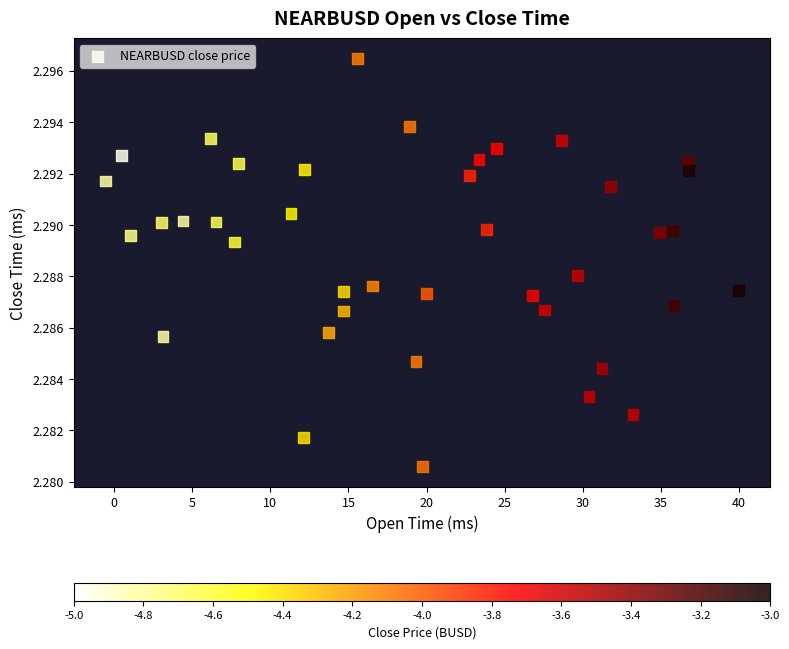

What is the range of X values (max minus min)?

40.5